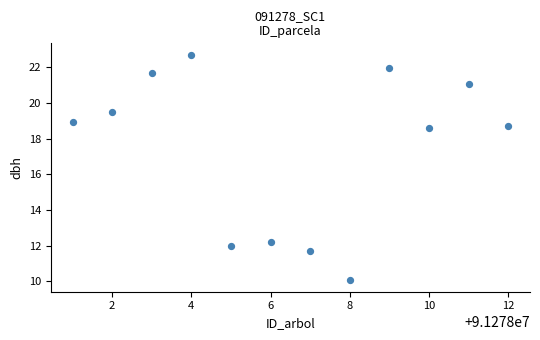

What is the range of Y values (max minus min)?

12.7